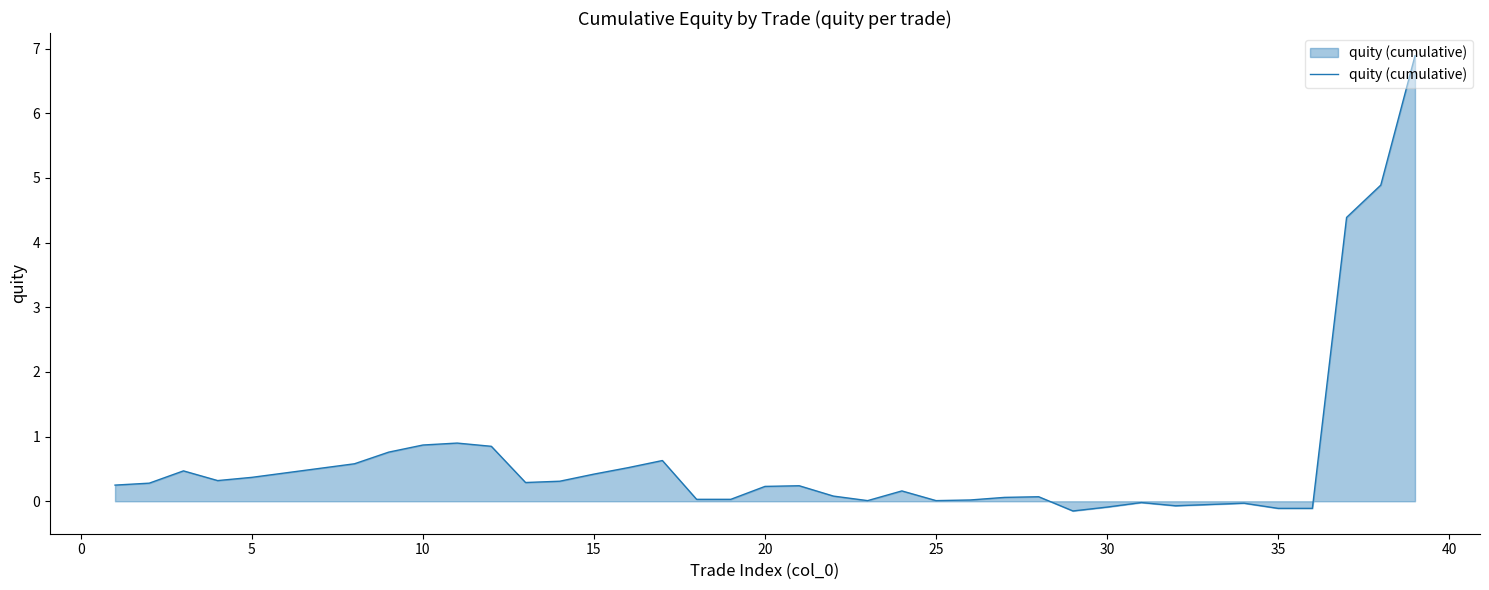

What is the greatest value displayed?

6.9